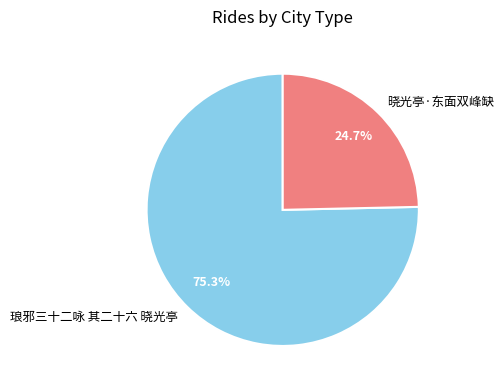

To the nearest percent, what is the combined percentage of 琅邪三十二咏 其二十六 晓光亭 and 晓光亭·东面双峰缺?

100%